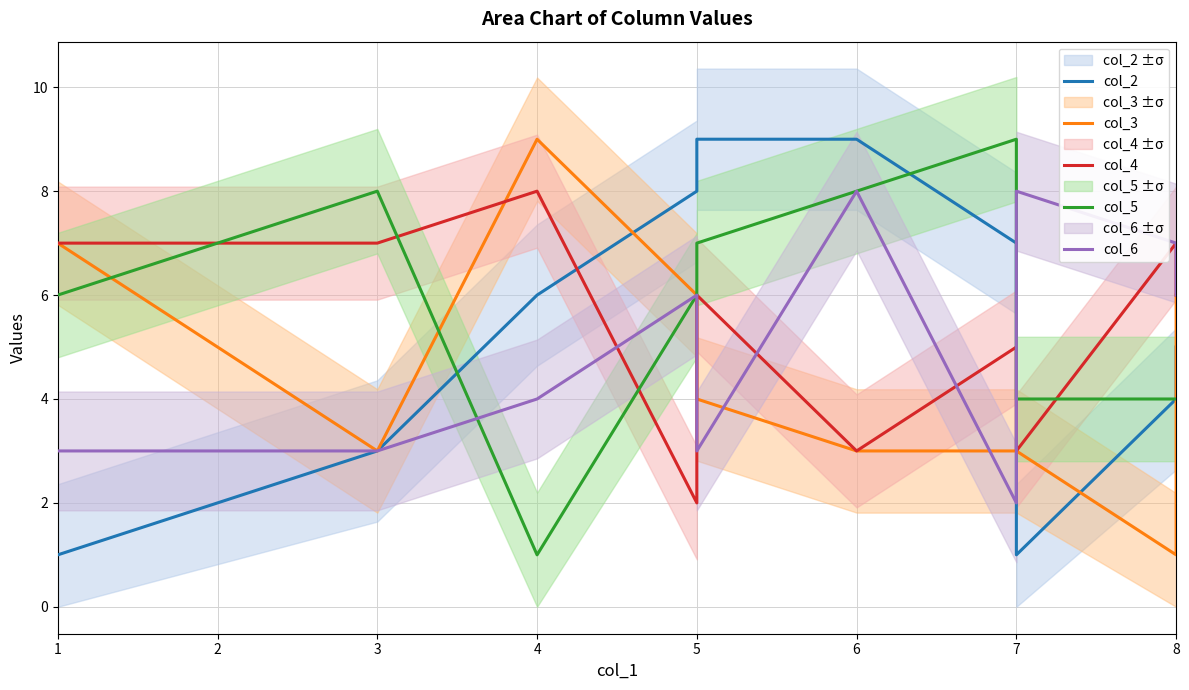

Count the number of data series in this chart.

5